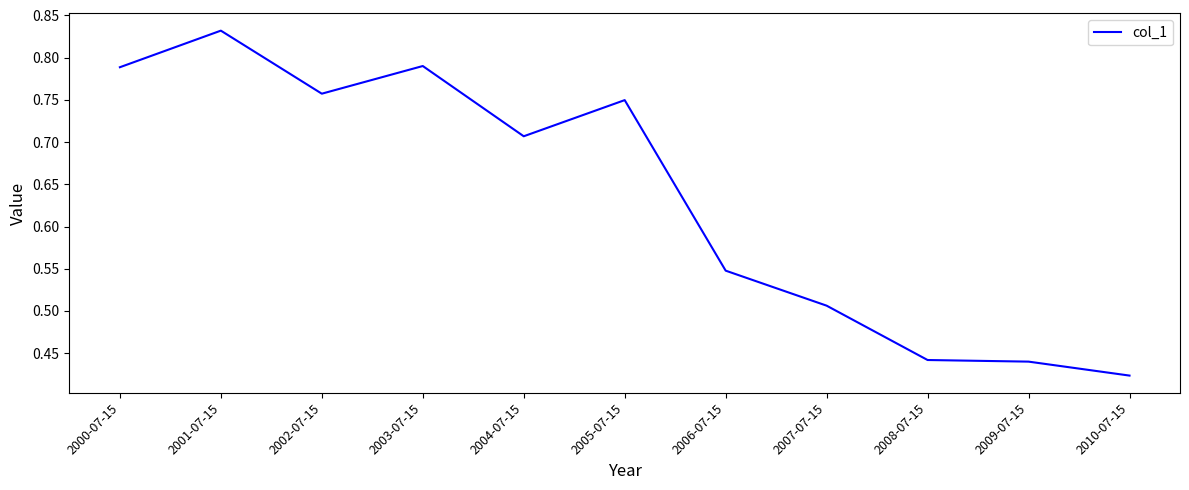

How many lines are shown in the chart?

1